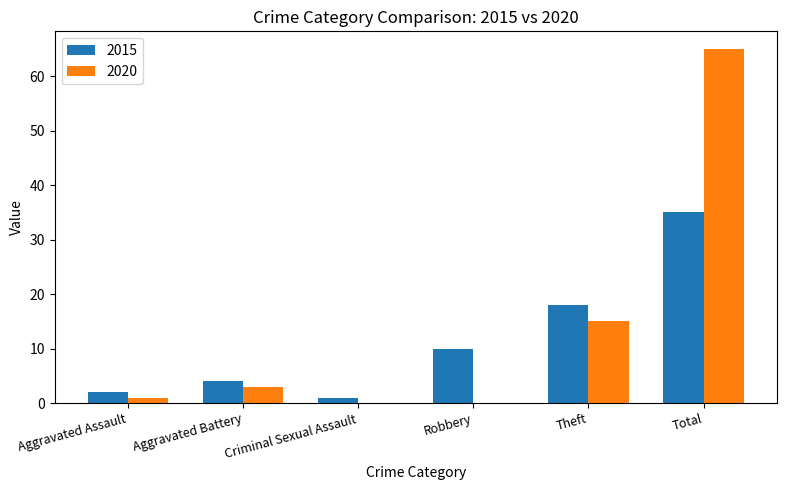

What is the spread (max minus min) of values at Aggravated Battery?

1